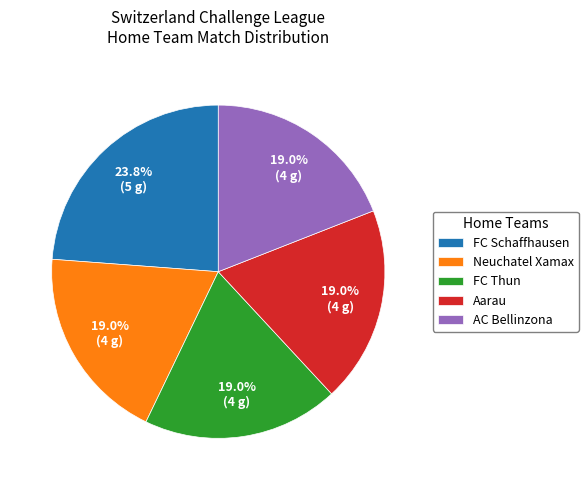

Which has a higher value, FC Schaffhausen or AC Bellinzona?

FC Schaffhausen